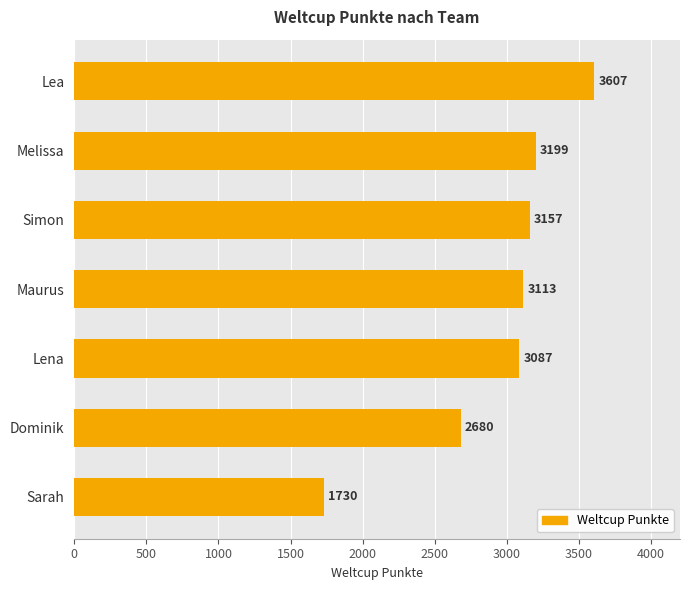

What is the sum of all values?

20573